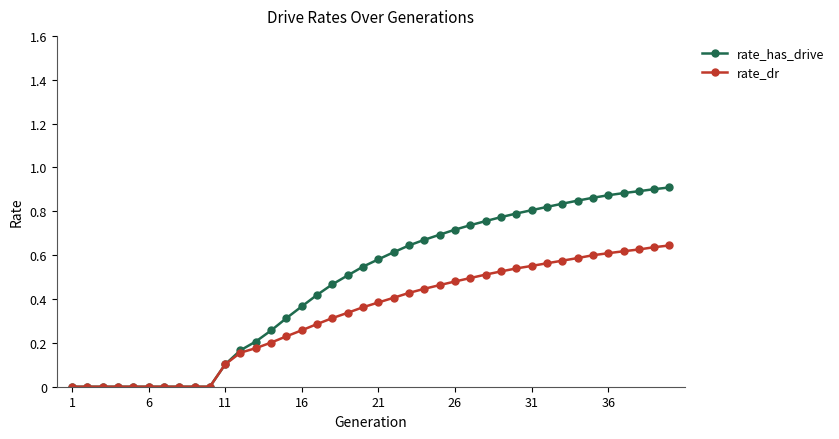

Which series has the widest spread of values?

rate_has_drive